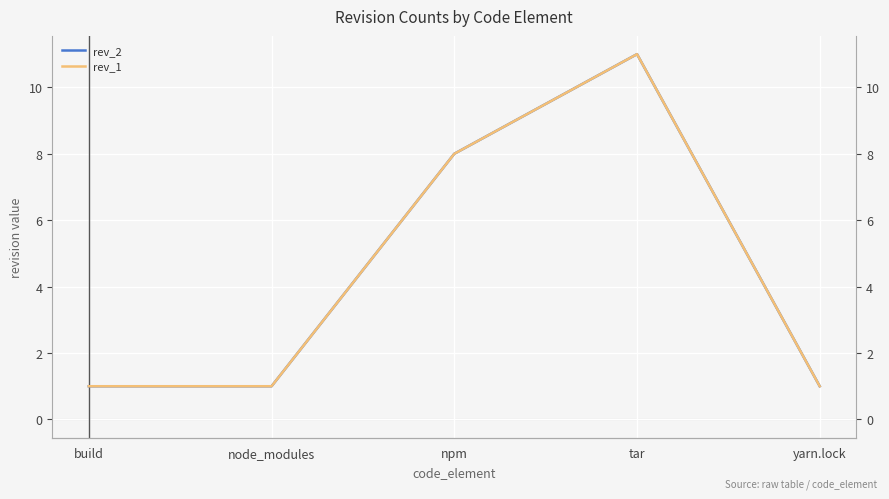

What is the difference between the rev_2 values at tar and node_modules?

10